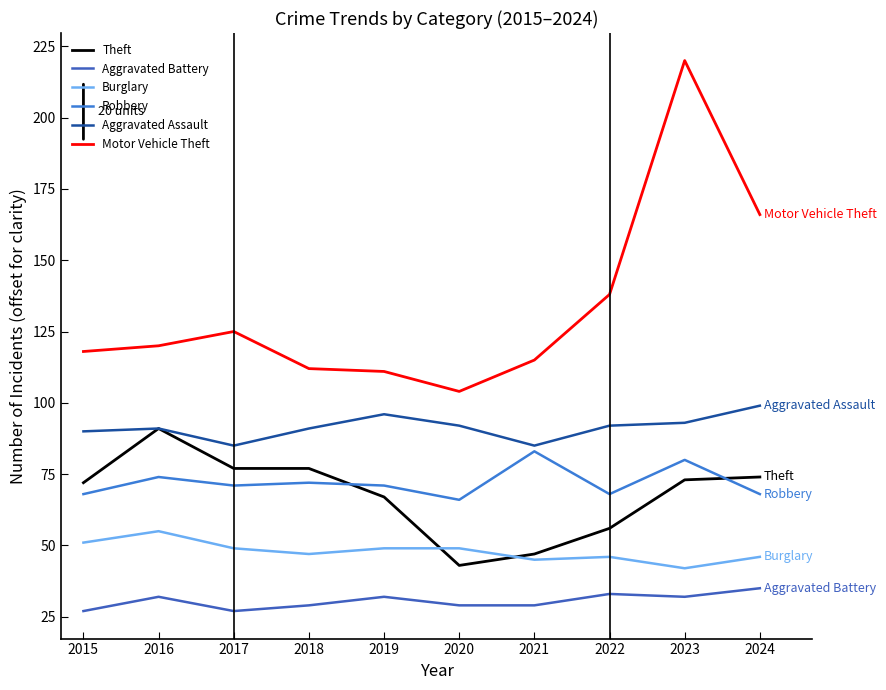

True or false: Aggravated Assault has more than 2 points higher than both neighbors.

False